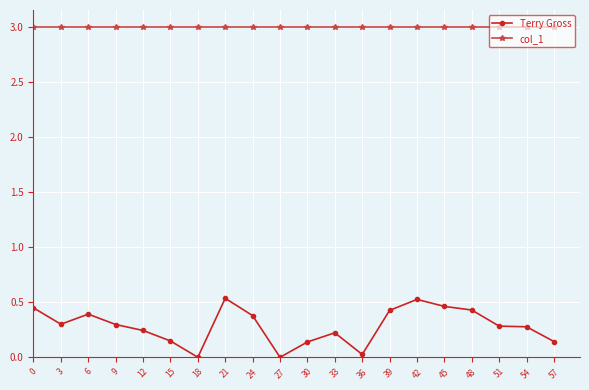

Which series has the widest spread of values?

Terry Gross